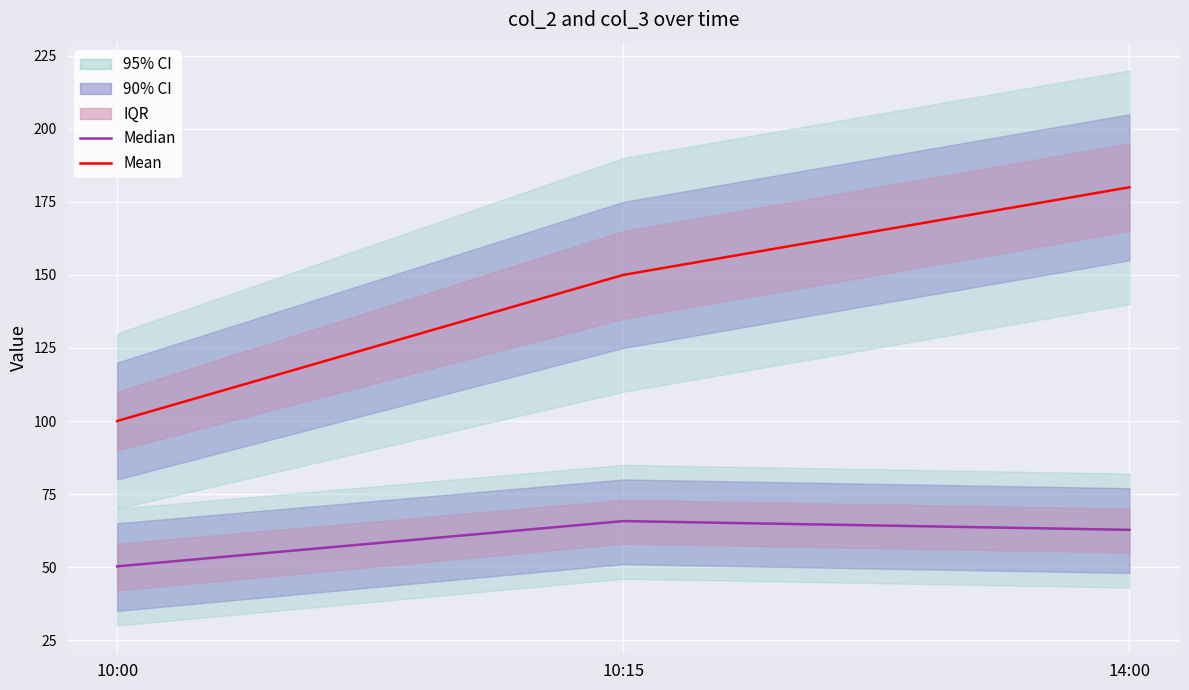

List the series in order of their peak value, highest first.

Mean, Median